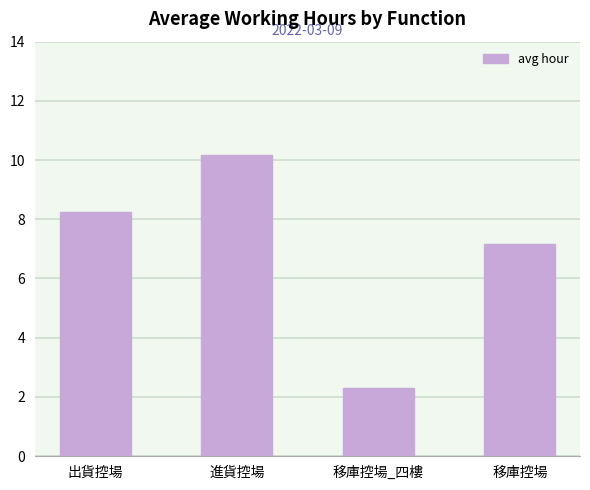

At which label is the value closest to 6?

移庫控場